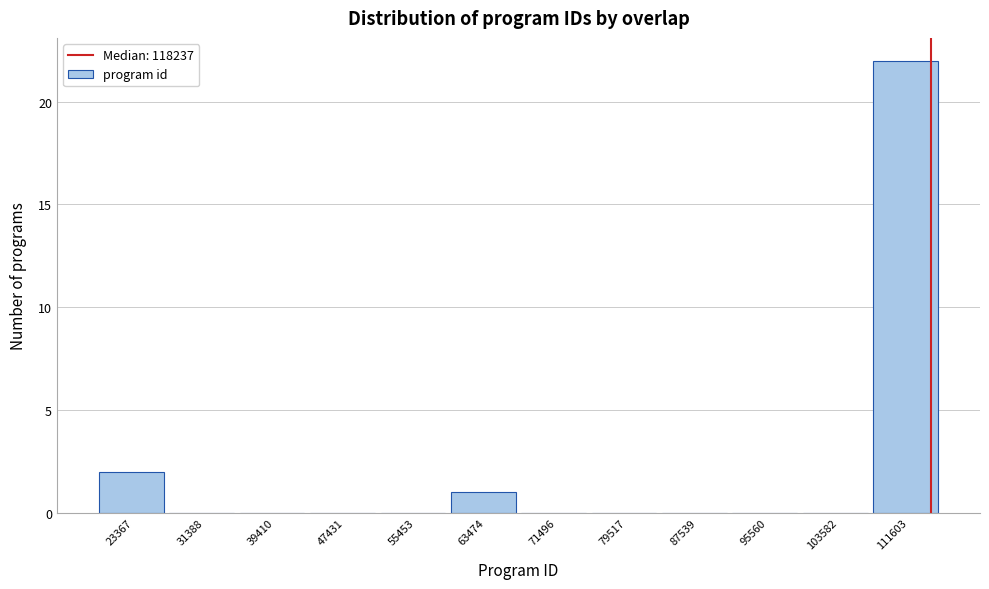

Reading left to right, transcribe all the data shown in this chart.

23367=2	31388=0	39410=0	47431=0	55453=0	63474=1	71496=0	79517=0	87539=0	95560=0	103582=0	111603=22